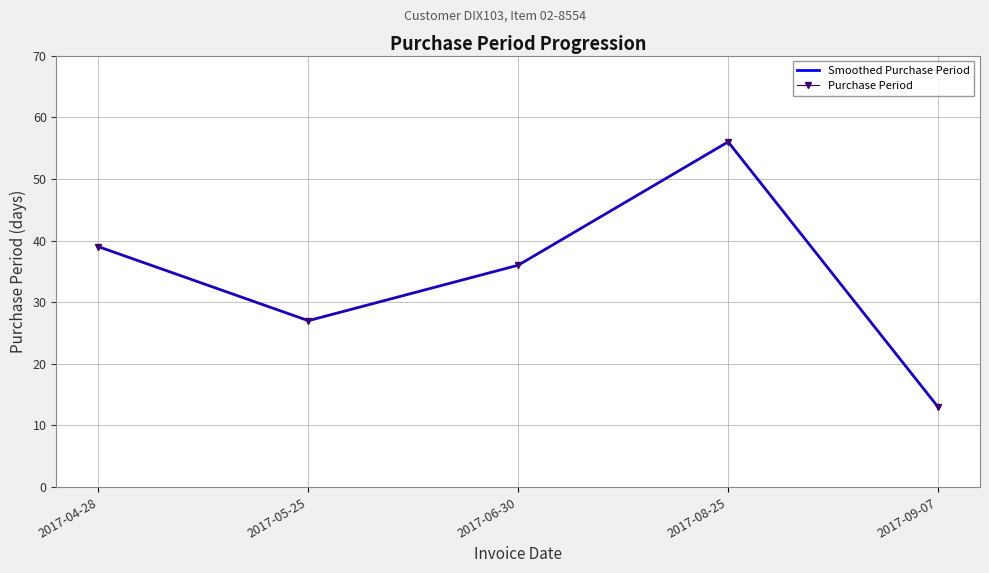

Rank the series by their maximum value, from highest to lowest.

Smoothed Purchase Period, Purchase Period